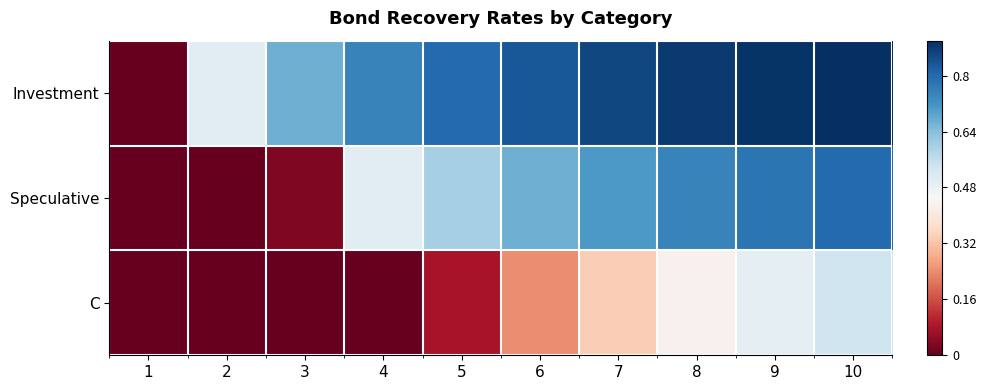

Which series has the largest range (max minus min)?

Investment